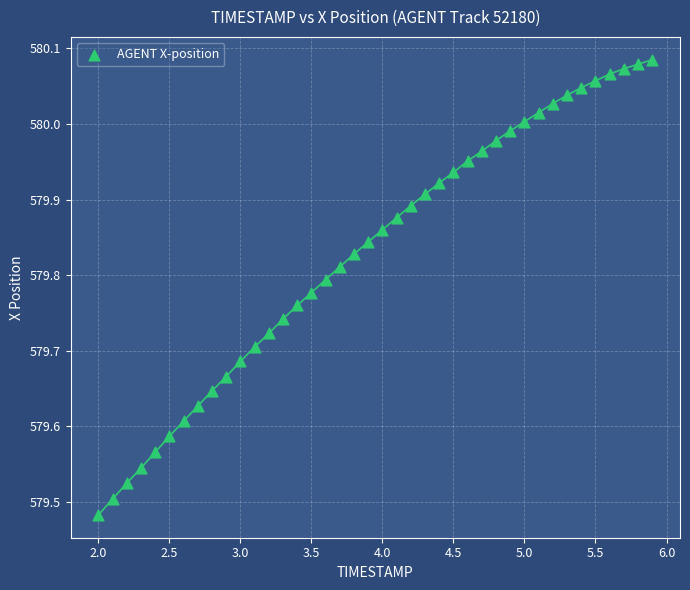

What is the range of X values (max minus min)?

3.9